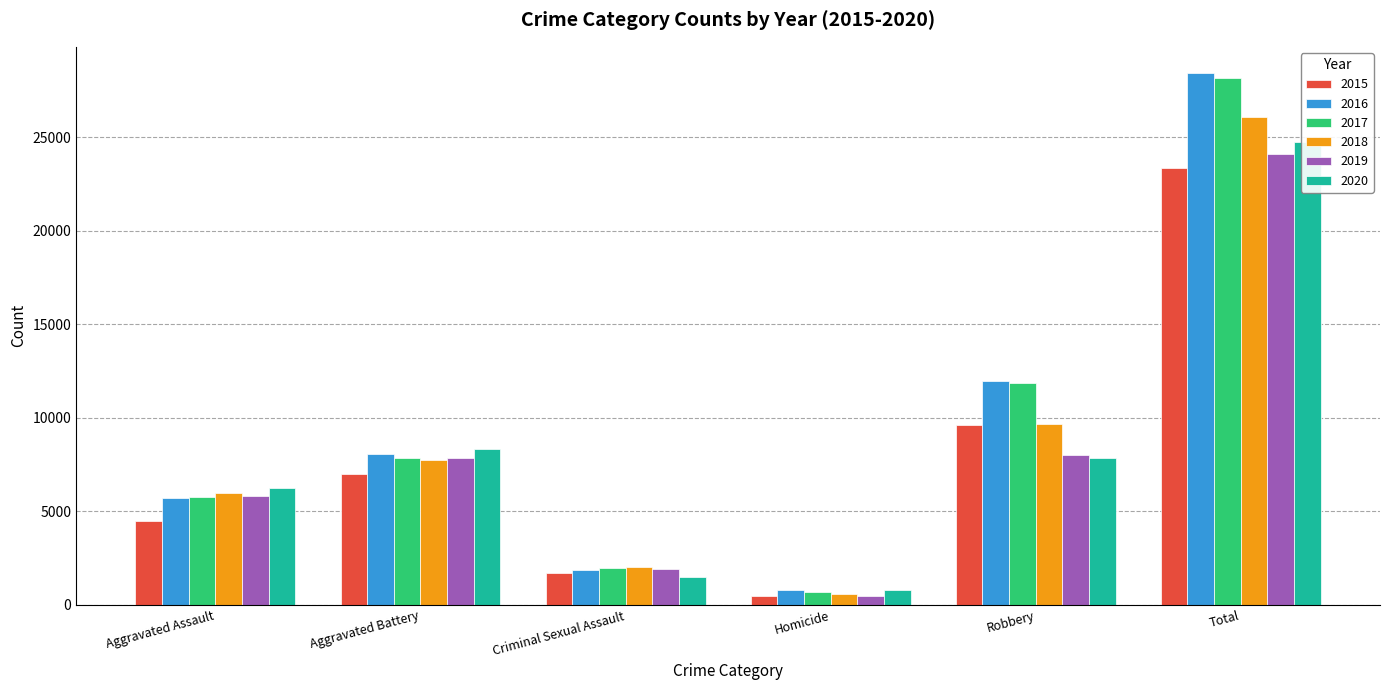

Reading left to right, what are all the values shown in this chart?

2015: Aggravated Assault=4480	Aggravated Battery=7018	Criminal Sexual Assault=1707	Homicide=496	Robbery=9638	Total=23339
2016: Aggravated Assault=5713	Aggravated Battery=8085	Criminal Sexual Assault=1866	Homicide=786	Robbery=11960	Total=28410
2017: Aggravated Assault=5793	Aggravated Battery=7845	Criminal Sexual Assault=1992	Homicide=672	Robbery=11881	Total=28183
2018: Aggravated Assault=6002	Aggravated Battery=7734	Criminal Sexual Assault=2047	Homicide=588	Robbery=9681	Total=26052
2019: Aggravated Assault=5841	Aggravated Battery=7858	Criminal Sexual Assault=1928	Homicide=499	Robbery=7995	Total=24121
2020: Aggravated Assault=6265	Aggravated Battery=8320	Criminal Sexual Assault=1501	Homicide=787	Robbery=7855	Total=24728